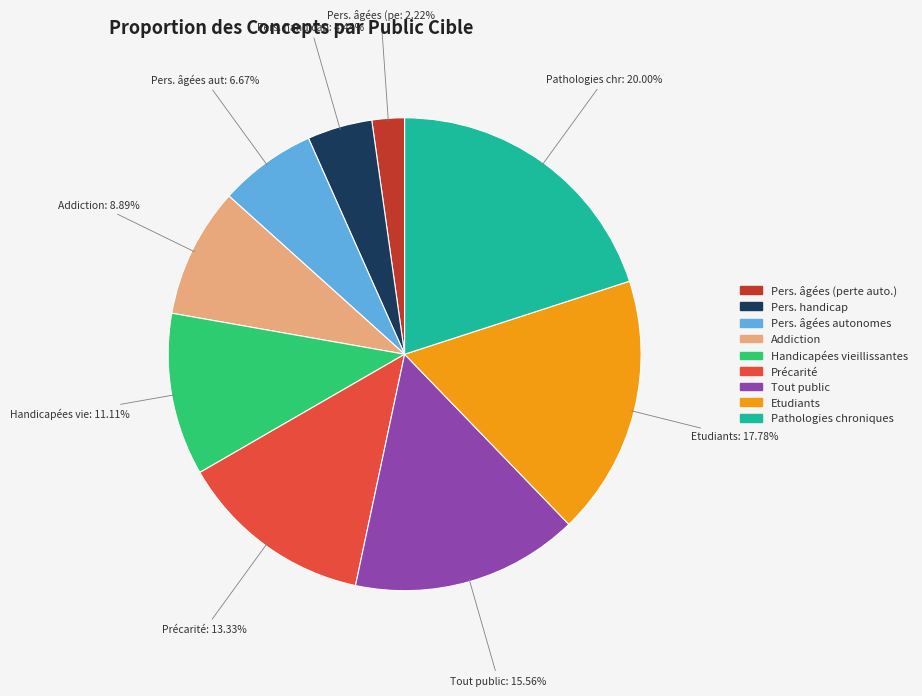

Count the number of slices in the pie.

9